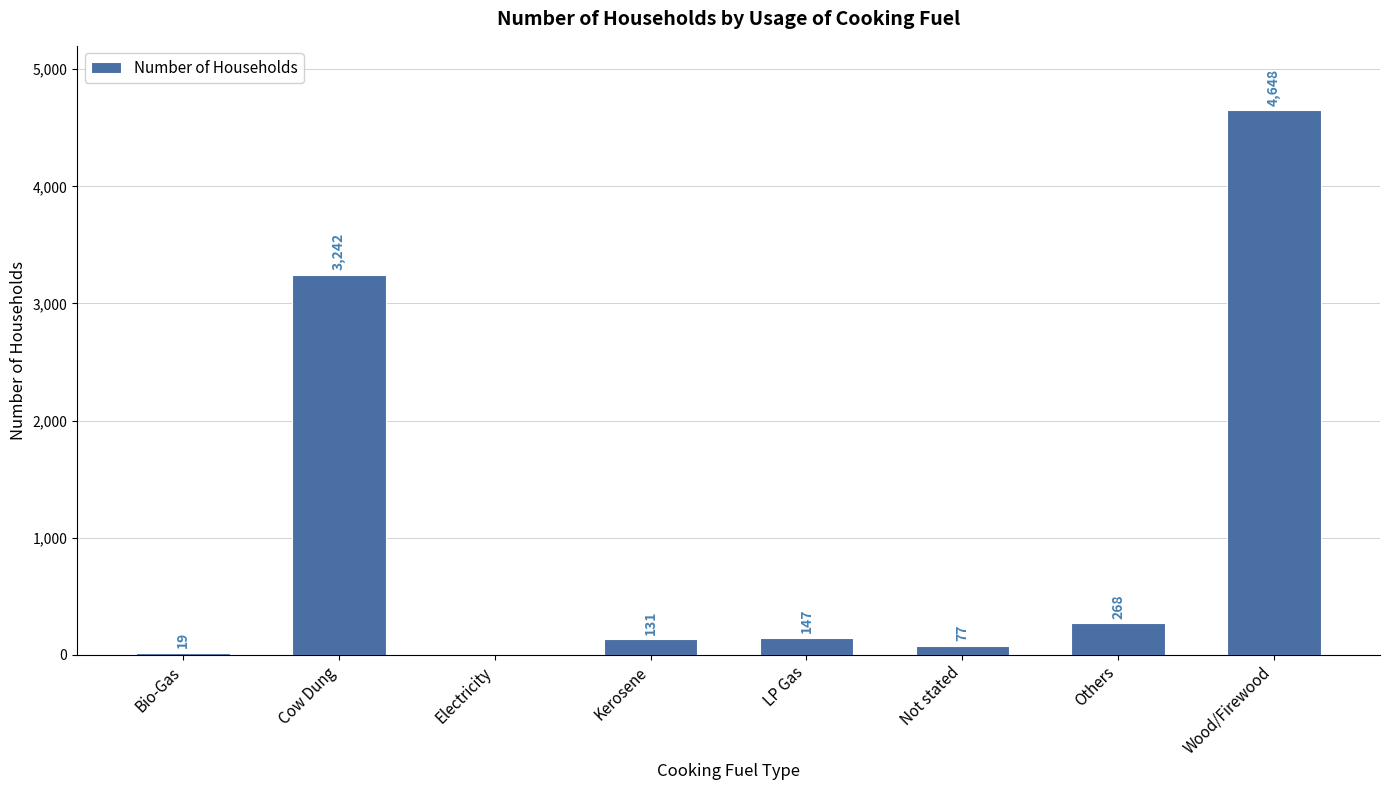

Which has a higher value, Not stated or Cow Dung?

Cow Dung